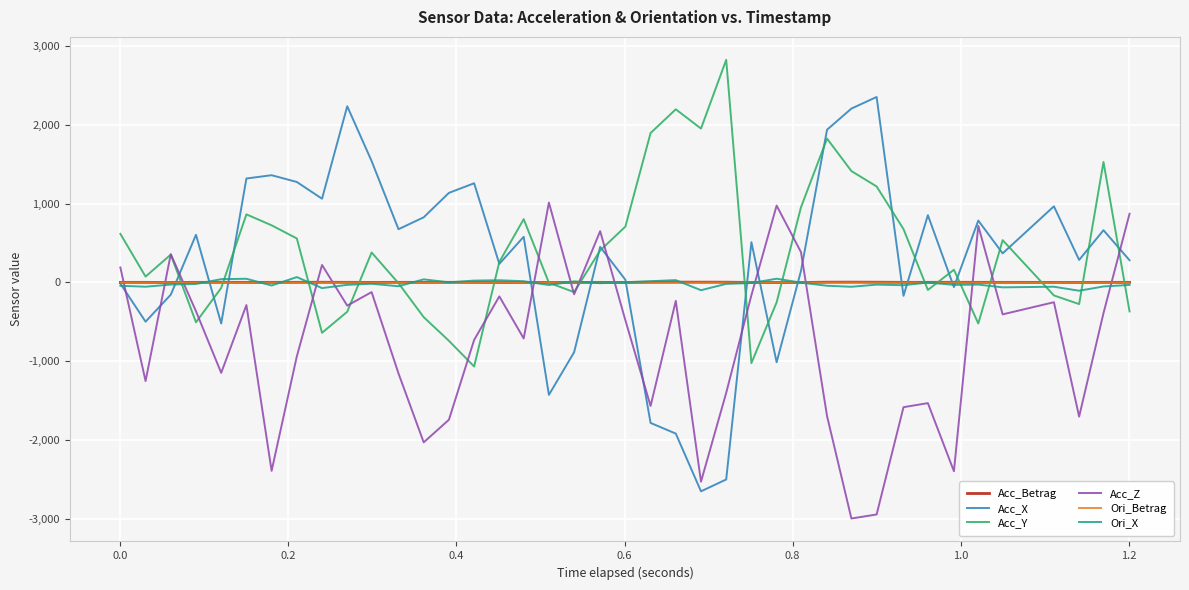

Does the chart have visible grid lines?

Yes